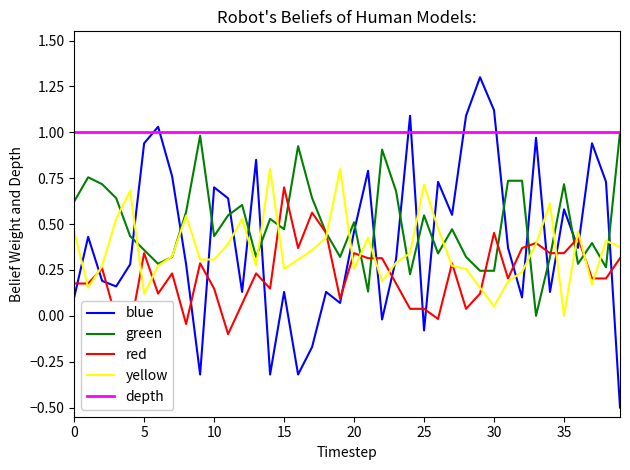

What is the maximum value for blue?

1.3